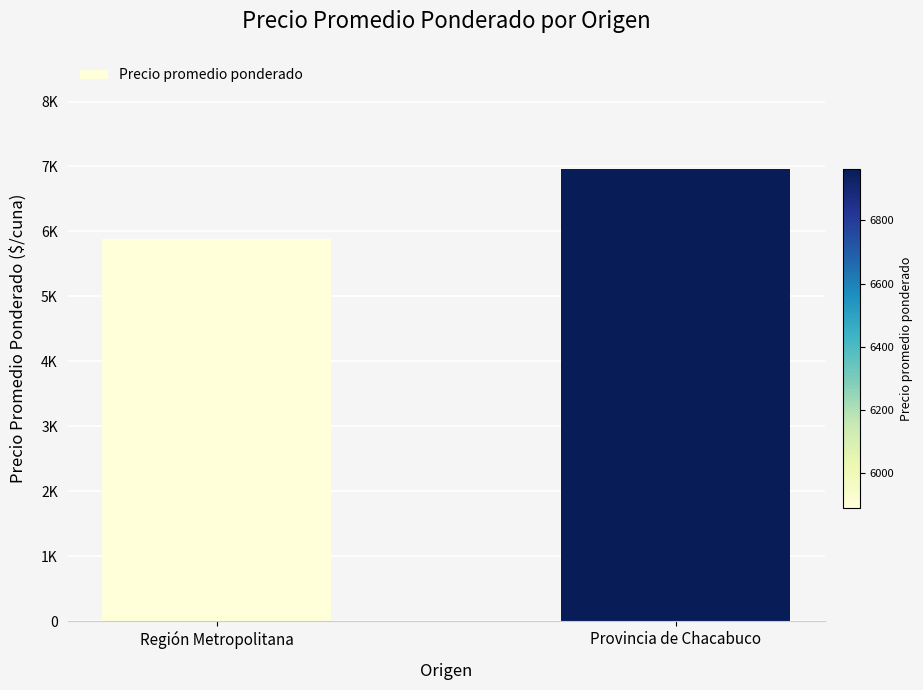

Does the chart contain any negative values?

No